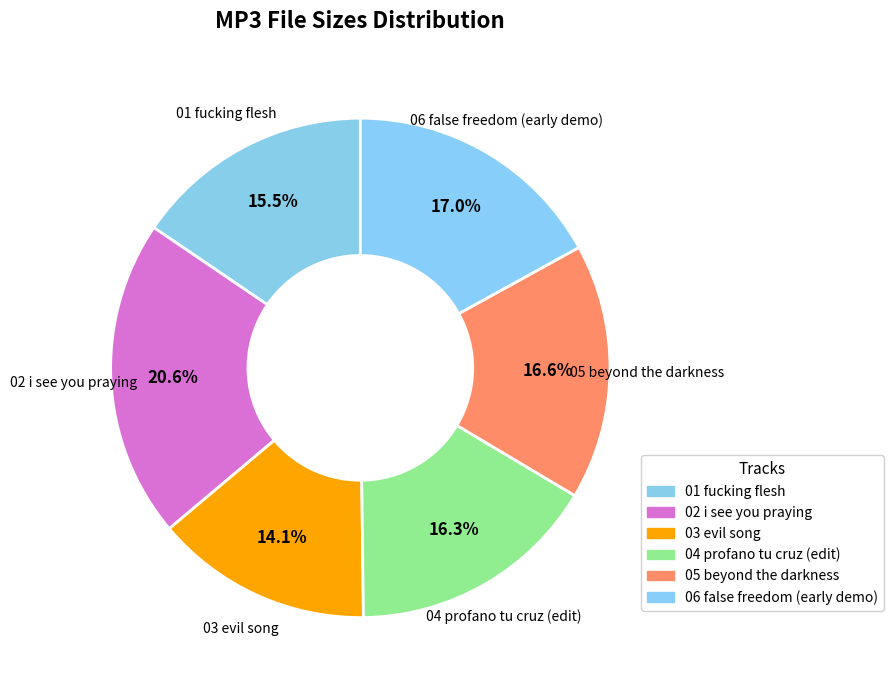

To the nearest percent, what percentage of the pie is 02 i see you praying?

21%